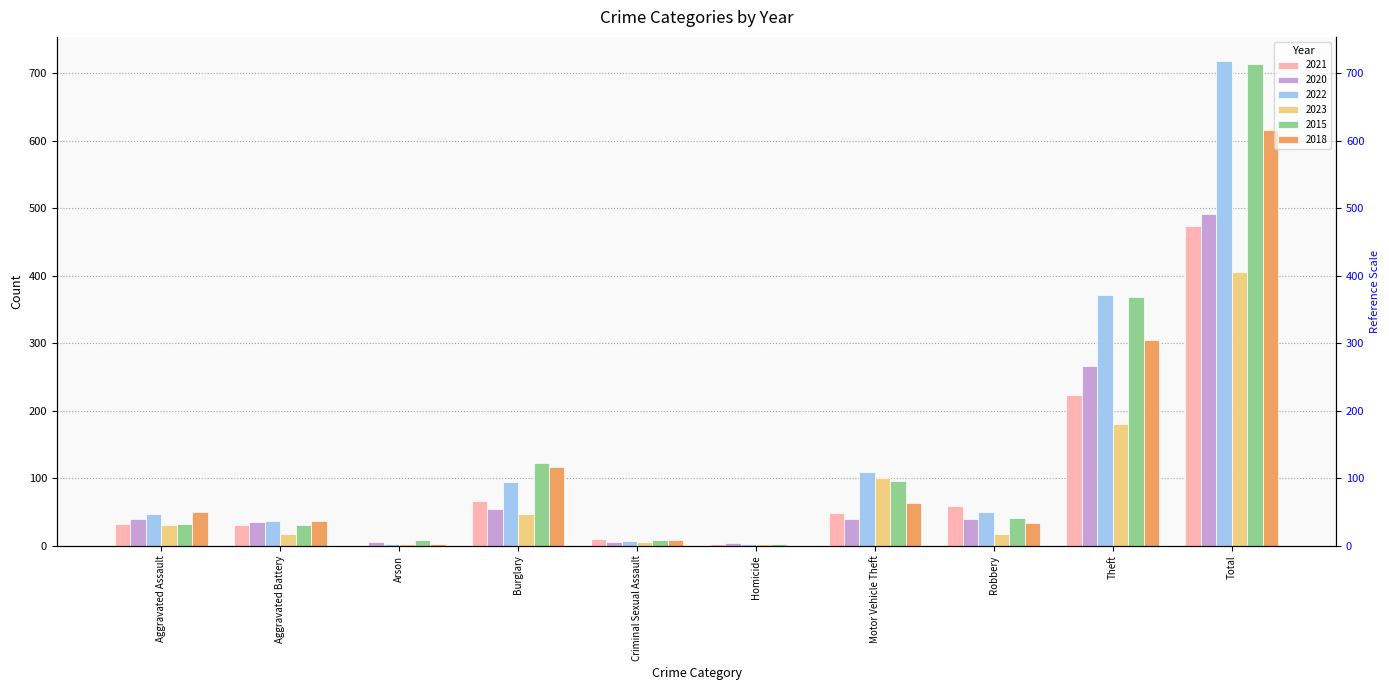

Does the chart contain any negative values?

No